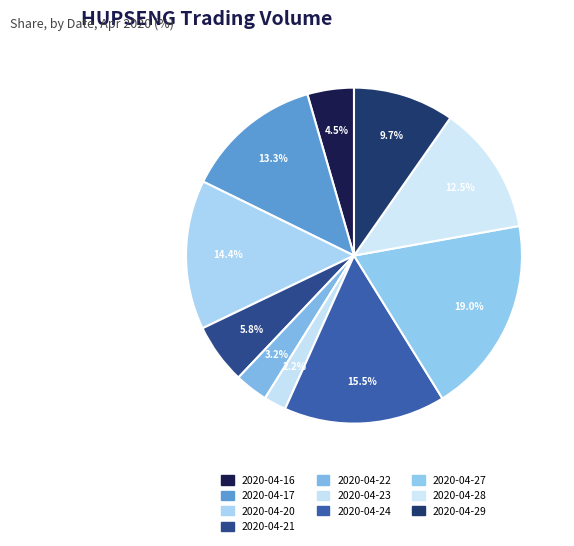

Combined, what portion of the pie is 2020-04-20 and 2020-04-27?

33.4%